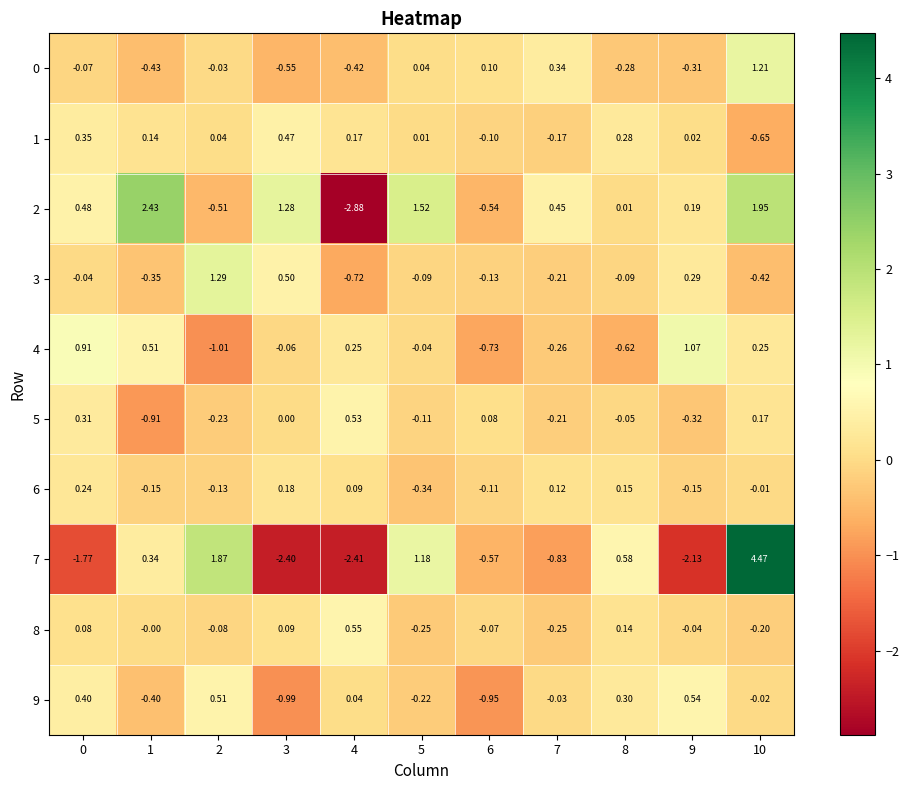

At how many categories does at least one series exceed 0?

11